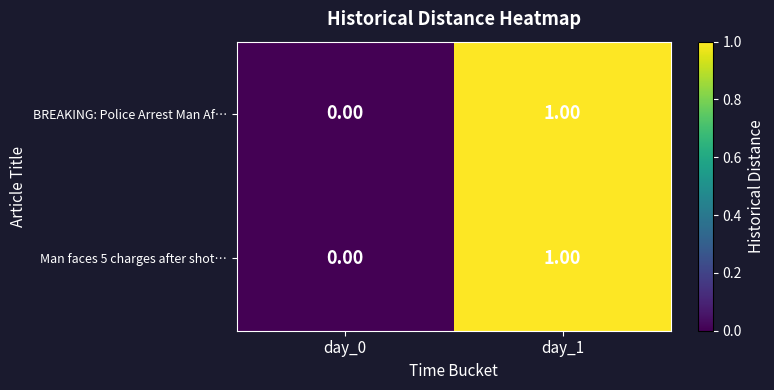

Is the value of Man faces 5 charges after shot… at day_0 greater than the value of BREAKING: Police Arrest Man Af… at day_1?

No